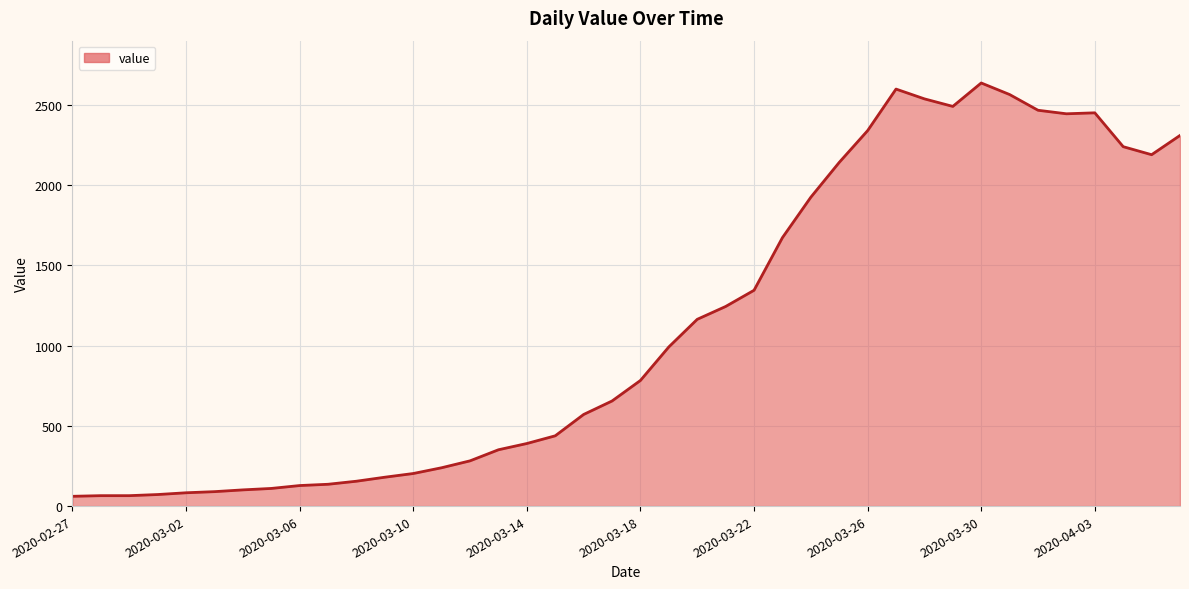

What is the difference between the maximum and minimum values?

2576